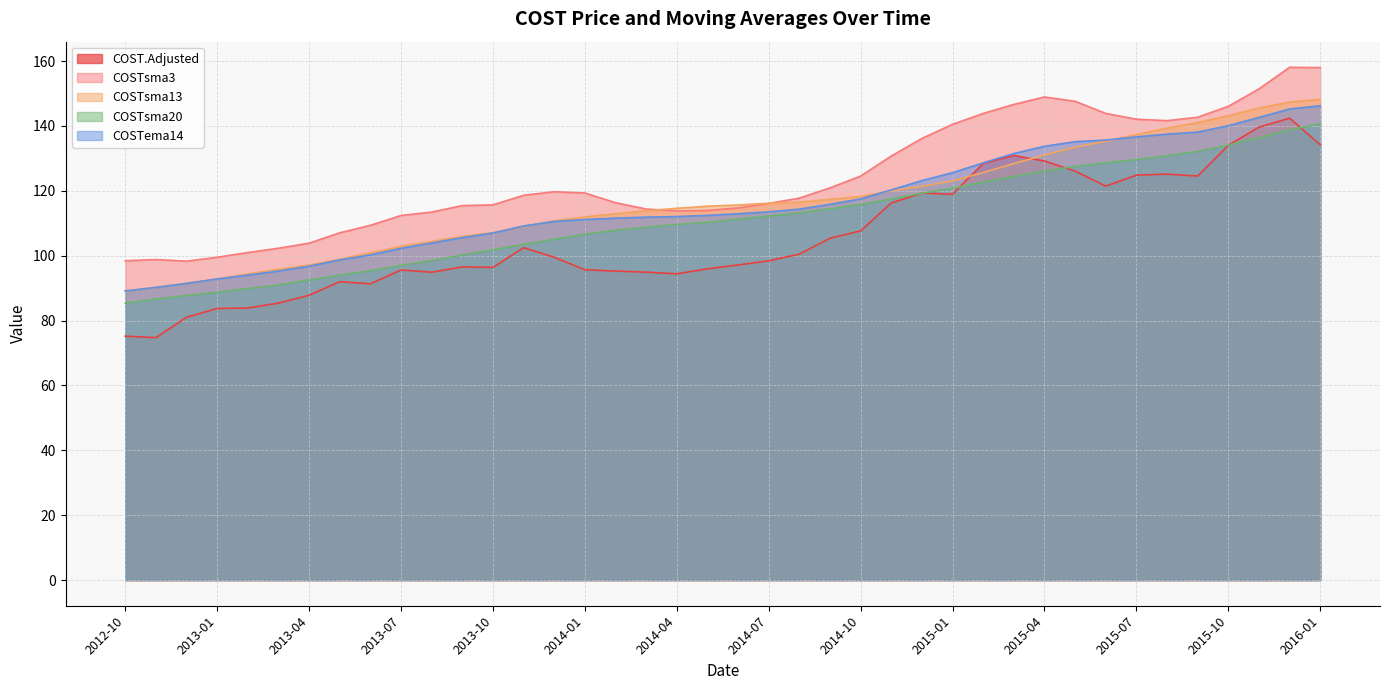

What is the label of the 9th point from the left?

2013-06